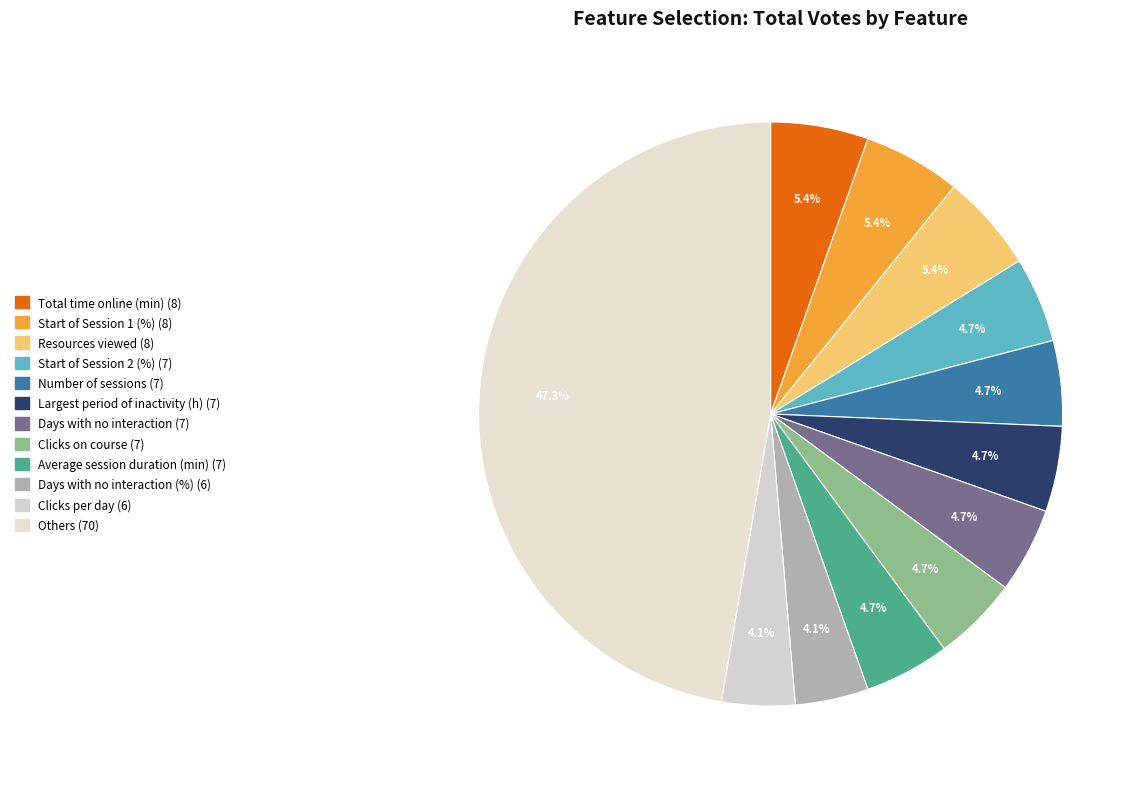

How many segments does this pie chart have?

12